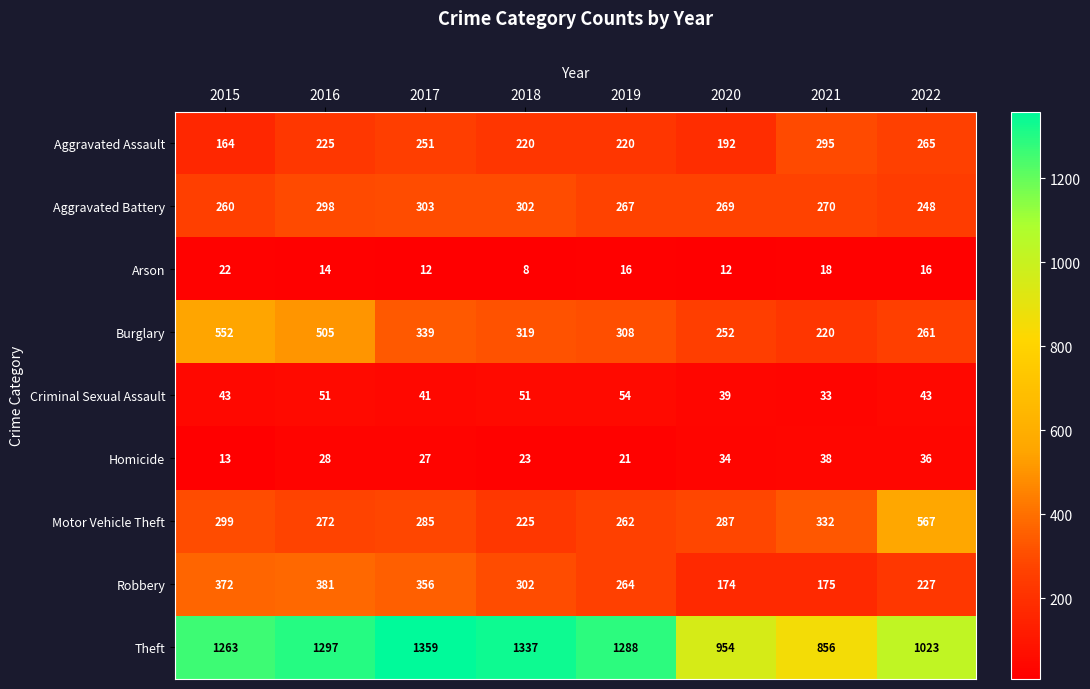

Which series has the largest total across all categories?

Theft